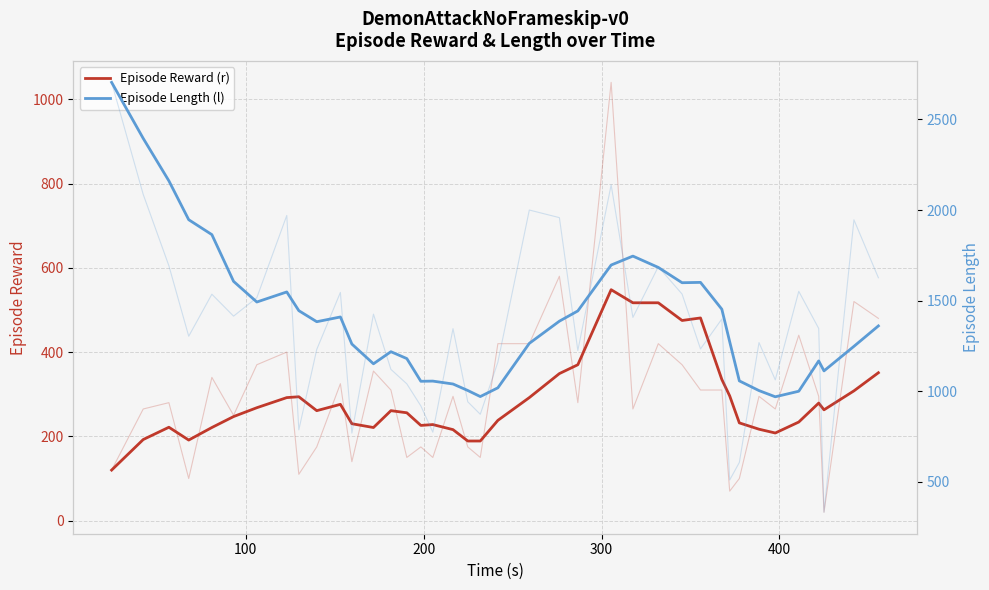

What is the difference between the maximum and minimum values in the Episode Reward (r) series?

428.0